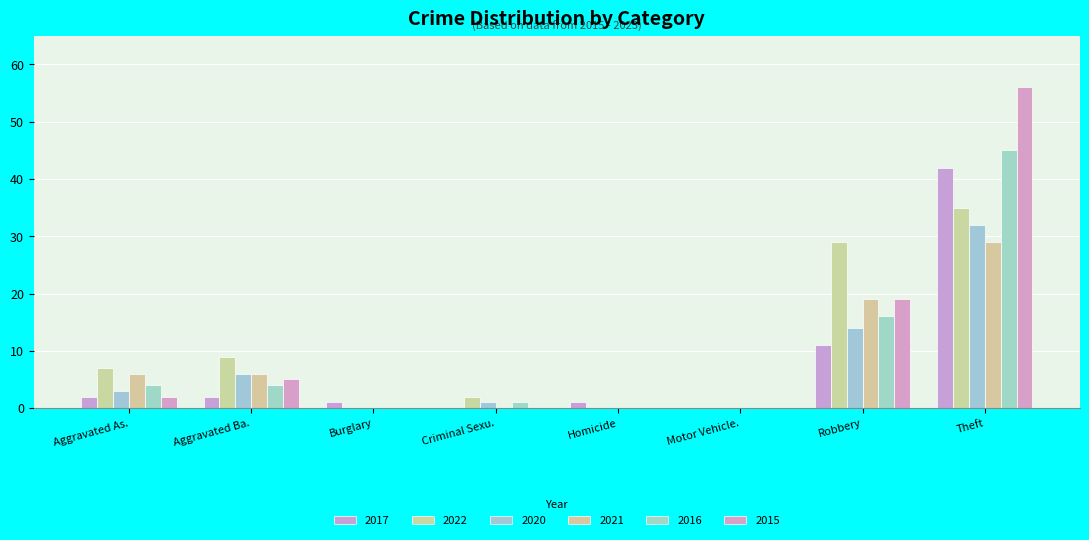

How many distinct data groups are displayed?

6